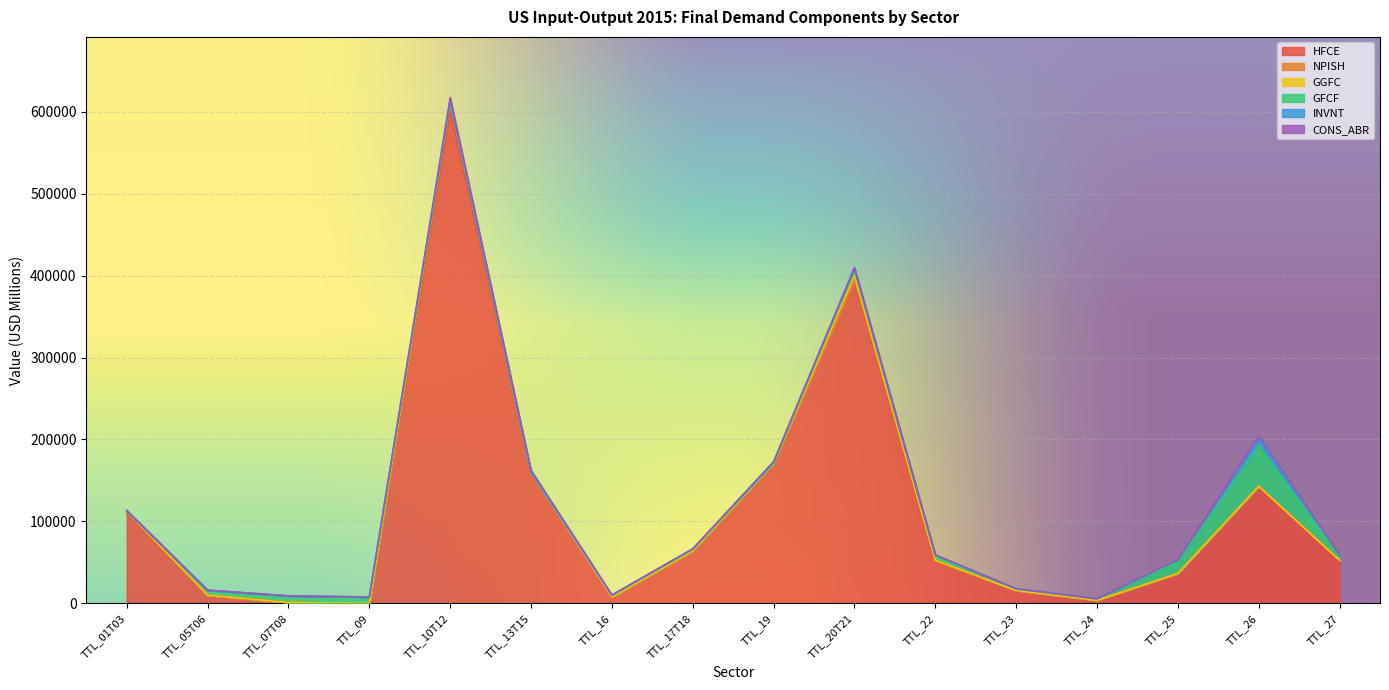

Which series has the largest range (max minus min)?

Food products, beverages and tobacco